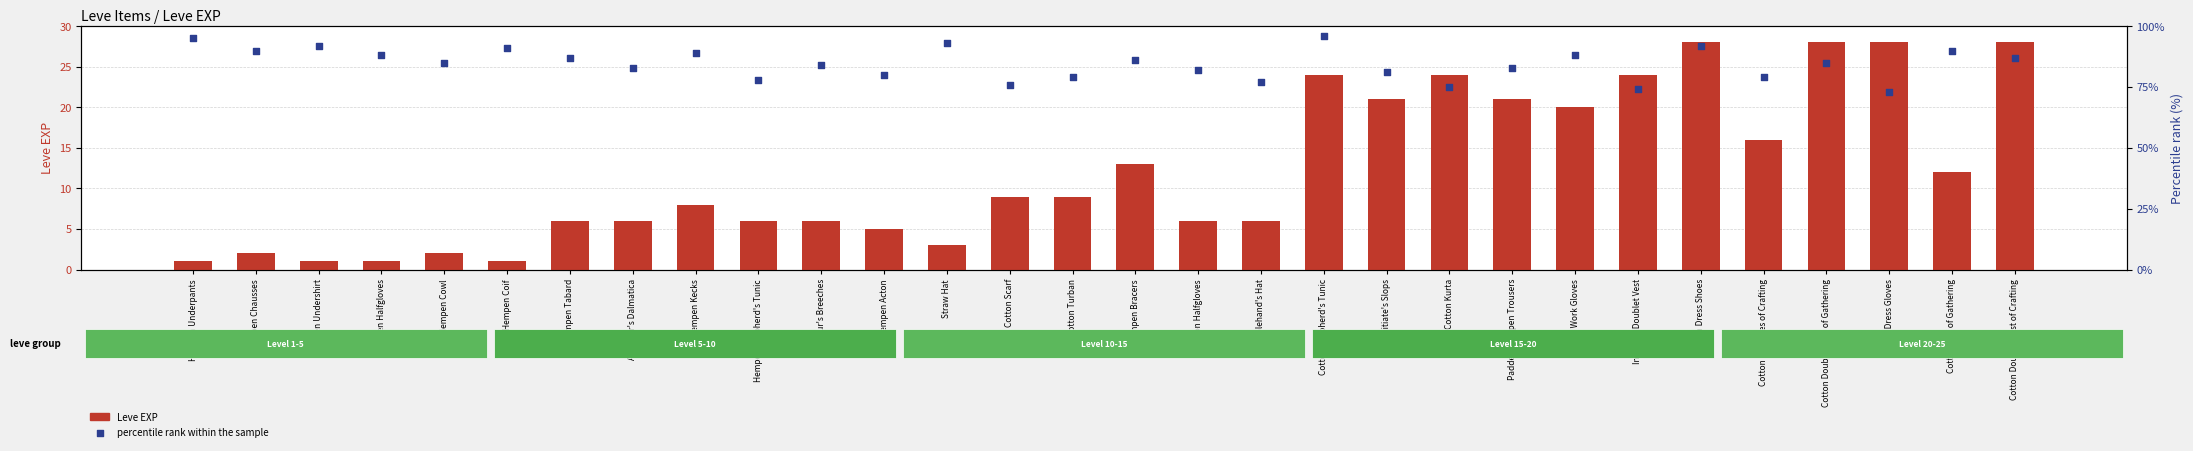

Which series reaches the maximum Y coordinate?

percentile rank within the sample